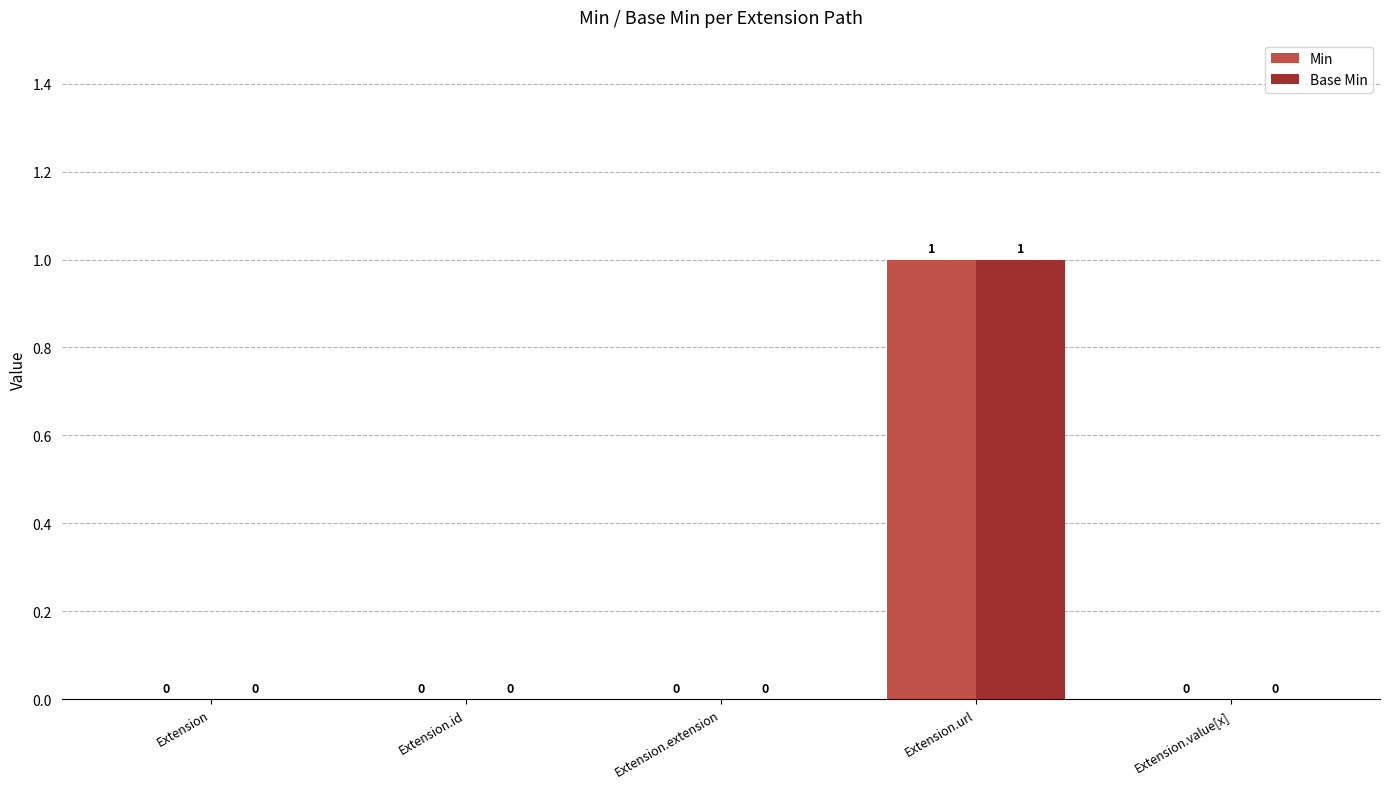

Reading left to right, list all the values displayed in this chart.

Min: 0	0	0	1	0
Base Min: 0	0	0	1	0